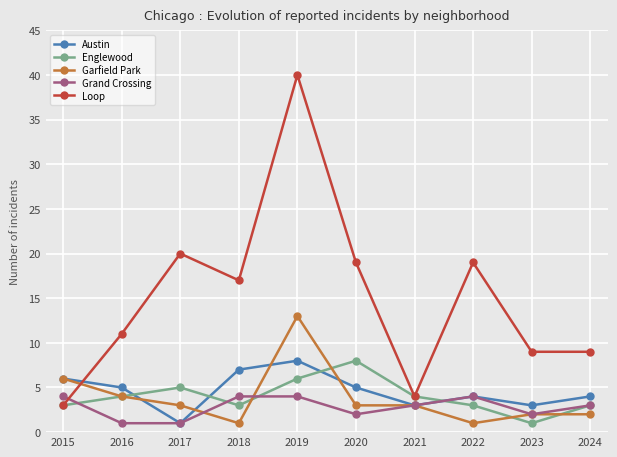

What is the total value across all series at 2020?

37